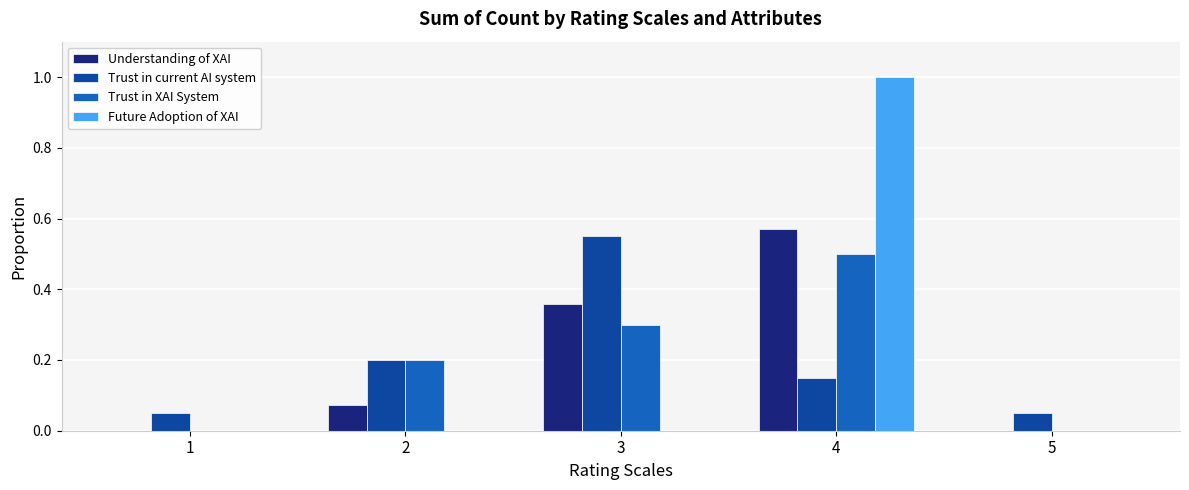

The Trust in current AI system series shows 0.1 at 3. True or false?

False